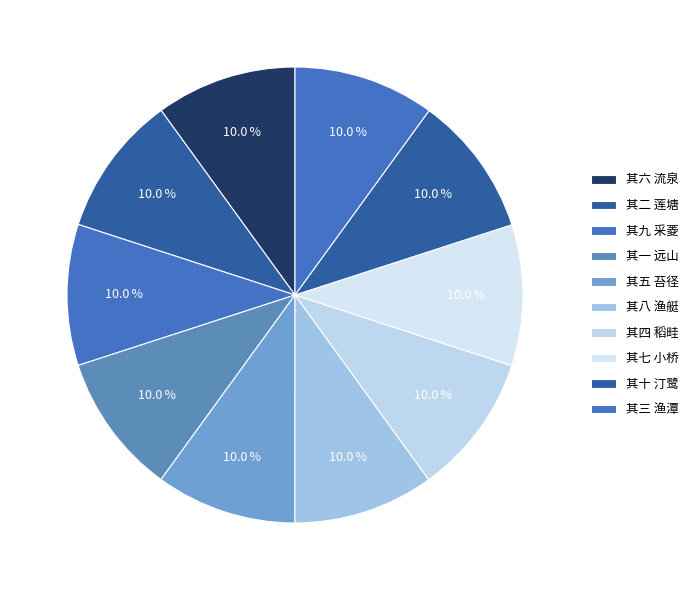

Rank the categories by value from lowest to highest.

其五 苔径, 其六 流泉, 其八 渔艇, 其七 小桥, 其十 汀鹭, 其一 远山, 其九 采菱, 其二 莲塘, 其三 渔潭, 其四 稻畦